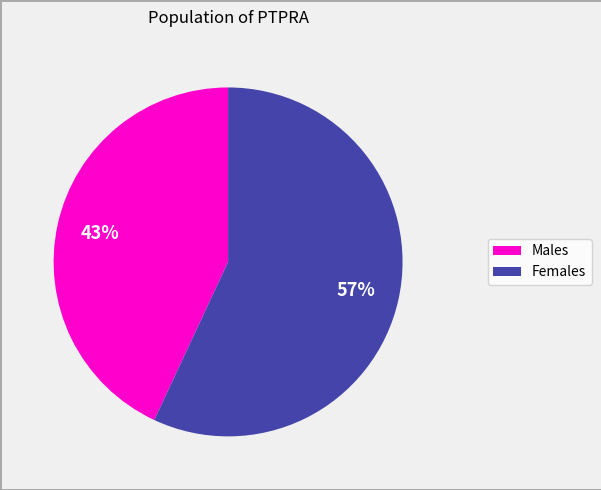

Is there any slice that represents more than half of the pie?

Yes